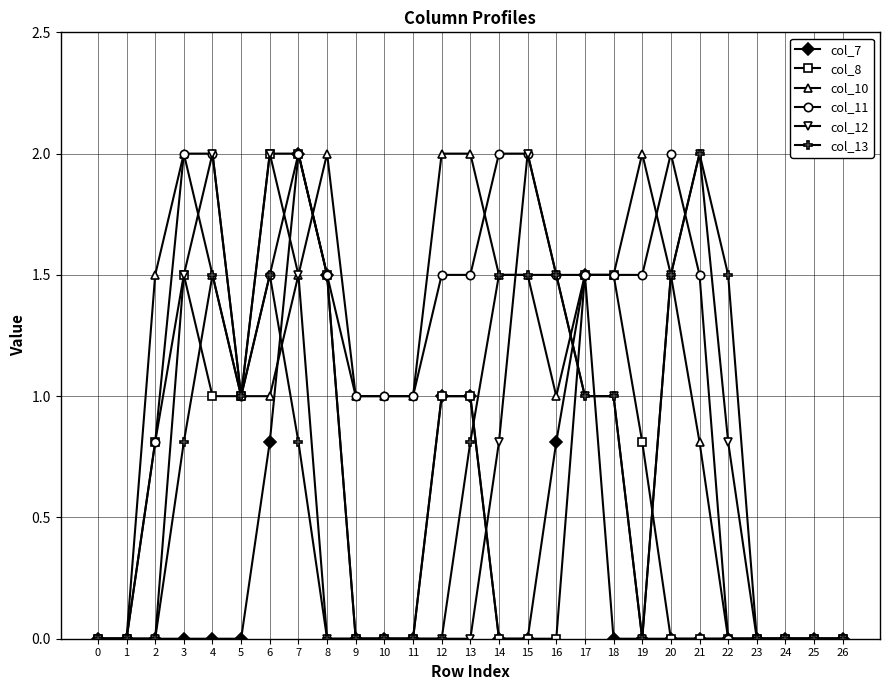

What is the difference between the second highest and second lowest values in the col_13 series?

1.5